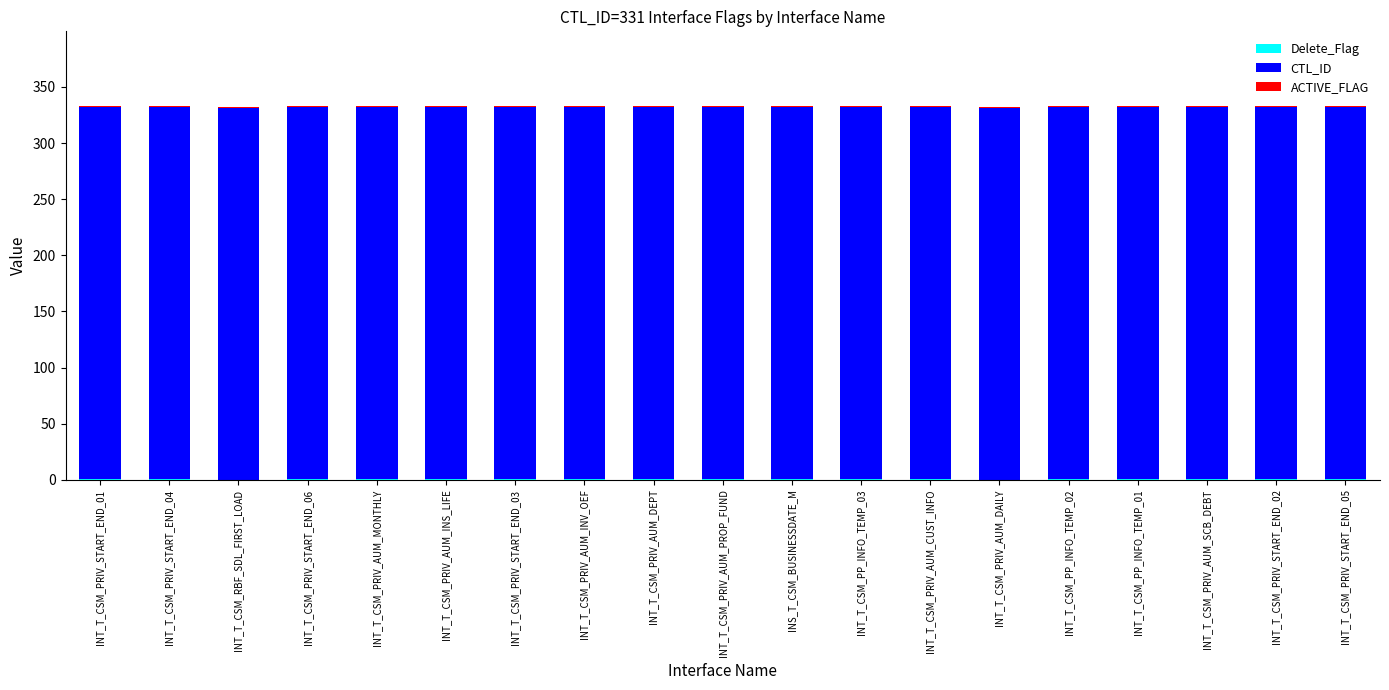

Count the number of categories in the chart.

19